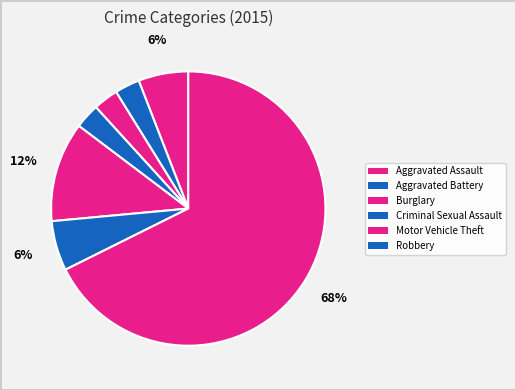

Count the number of slices in the pie.

7